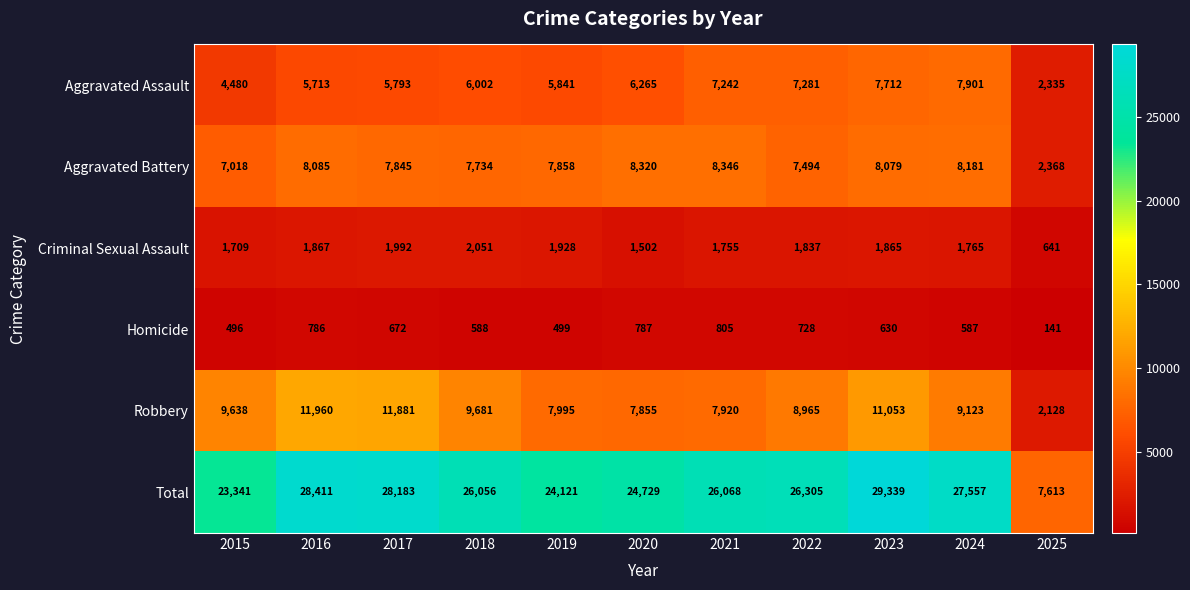

What is the highest value of the Criminal Sexual Assault series?

2051